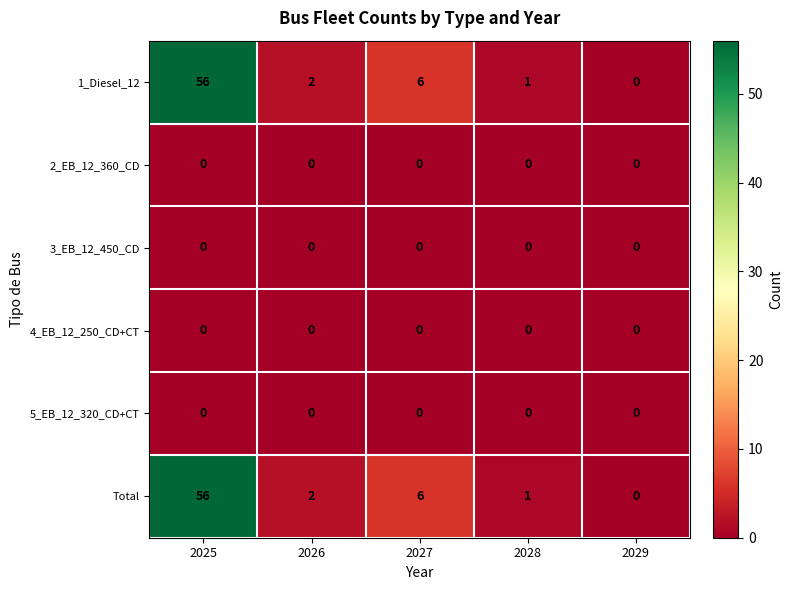

The value of 5_EB_12_320_CD+CT at 2029 is 0. True or false?

True